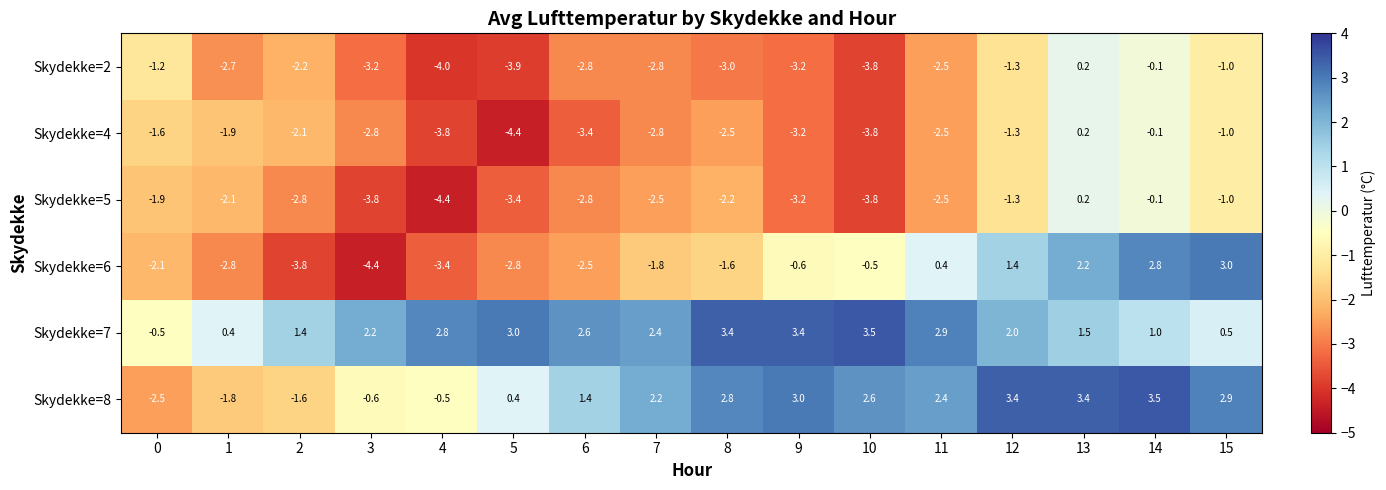

What is the difference between the Skydekke=6 values at 9 and 2?

3.2